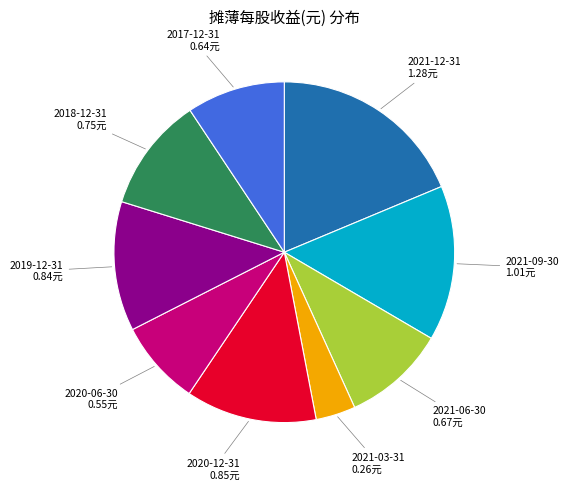

Is there a majority slice in this chart?

No